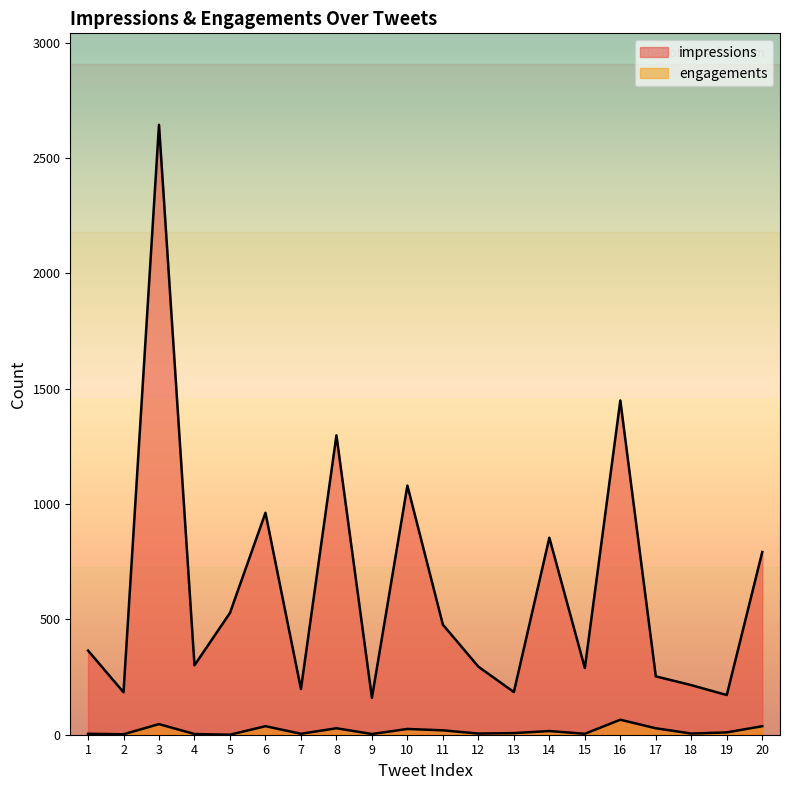

How many lines are shown in the chart?

2